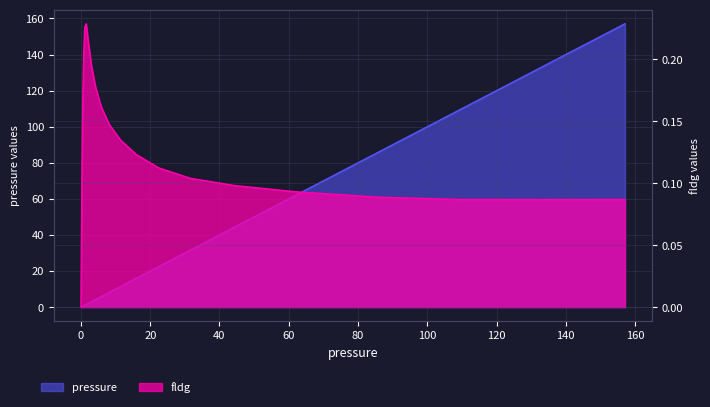

What is the total value across all series at 8.1392?

8.3